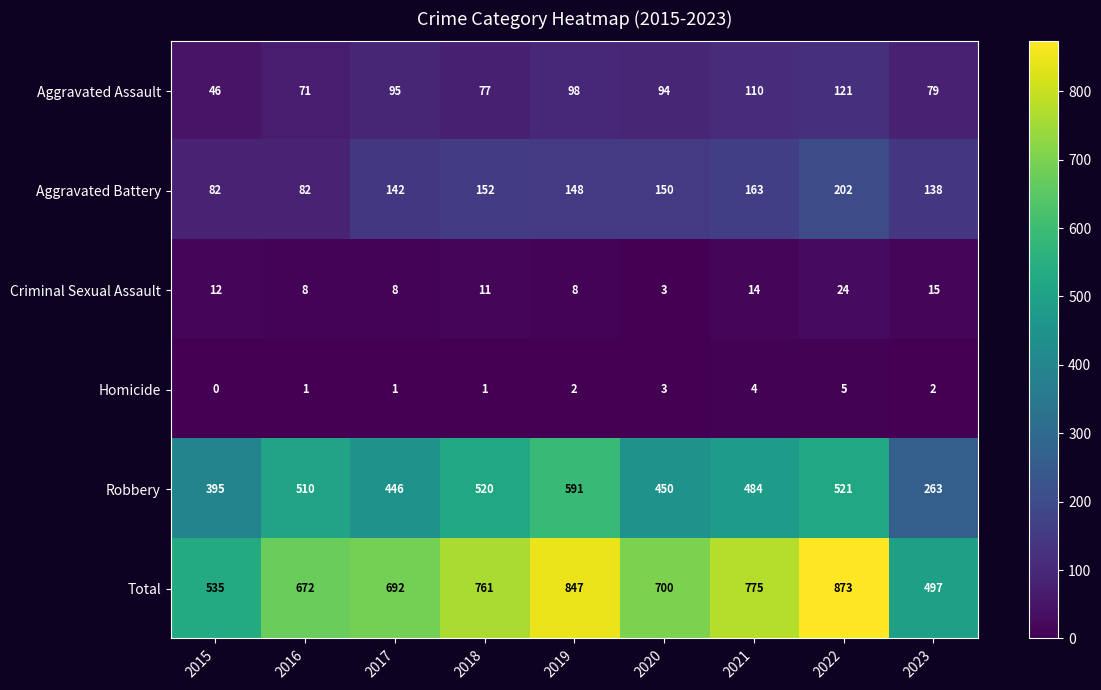

Between 2021 and 2023, which series saw the biggest shift?

Total